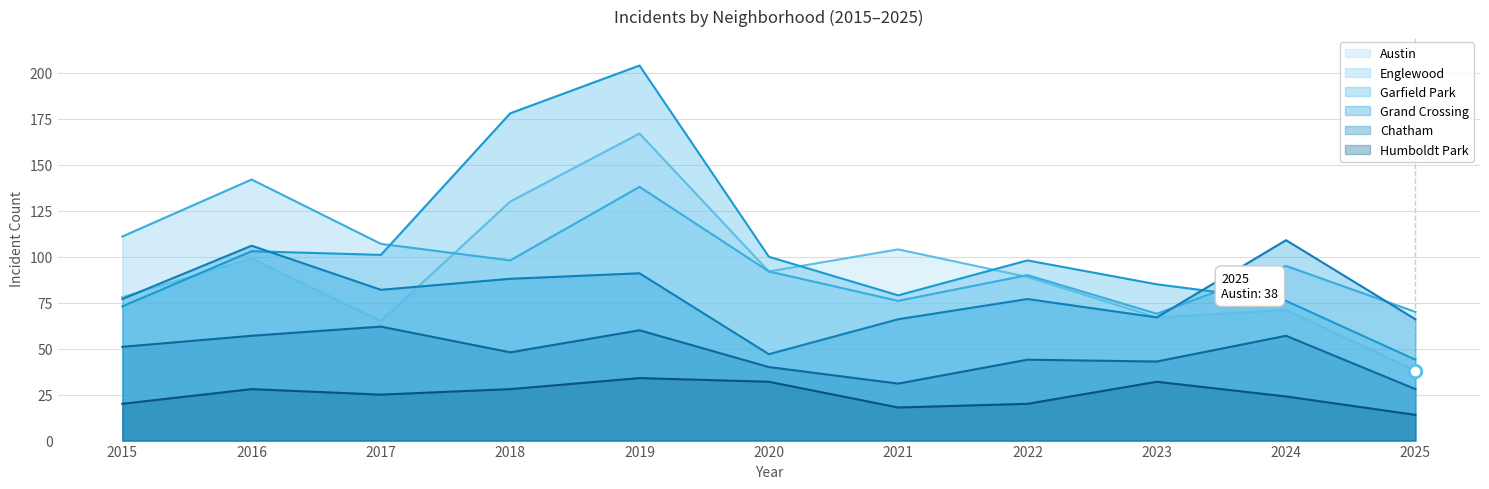

Reading left to right, what are all the values shown in this chart?

Austin: 78	99	65	130	167	92	104	89	67	71	38
Englewood: 111	142	107	98	138	92	76	90	69	95	70
Garfield Park: 73	103	101	178	204	100	79	98	85	76	44
Grand Crossing: 77	106	82	88	91	47	66	77	67	109	66
Chatham: 51	57	62	48	60	40	31	44	43	57	28
Humboldt Park: 20	28	25	28	34	32	18	20	32	24	14